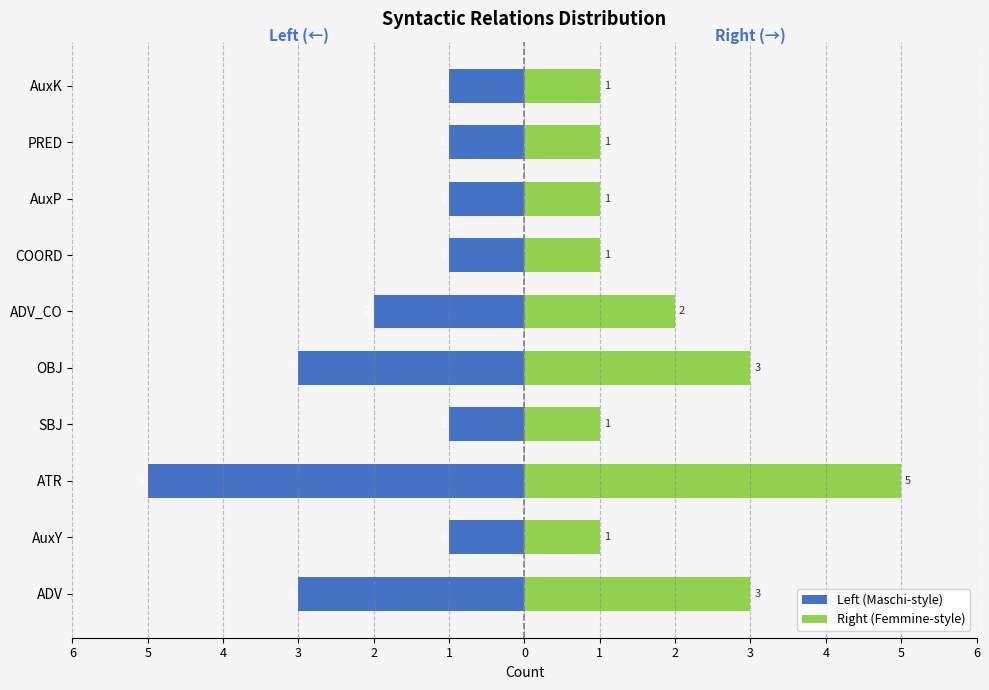

Are the bars horizontal?

Yes